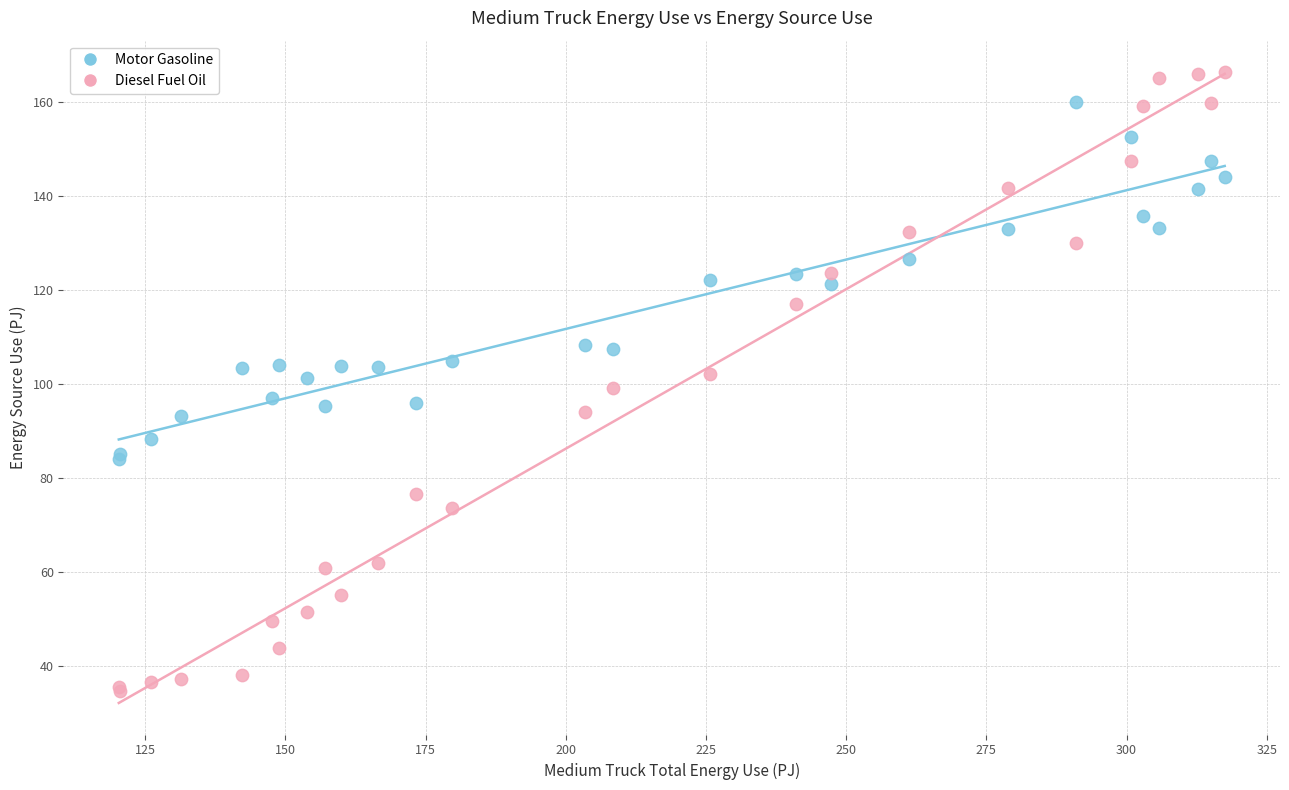

Which series reaches the maximum Y coordinate?

Diesel Fuel Oil